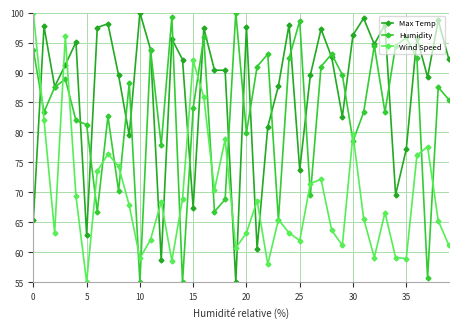

Rank the series by their average value, from lowest to highest.

Wind Speed, Humidity, Max Temp